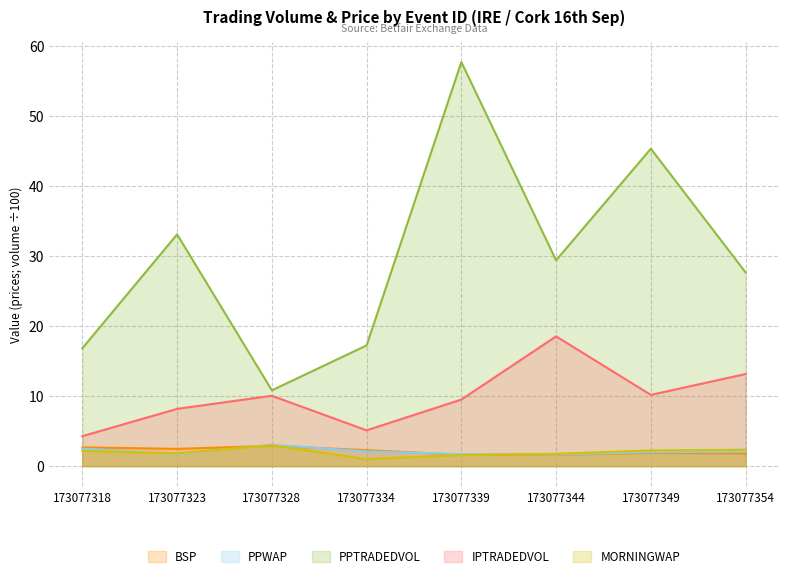

What is the value of the MORNINGWAP point at the 8th from the left?

2.3